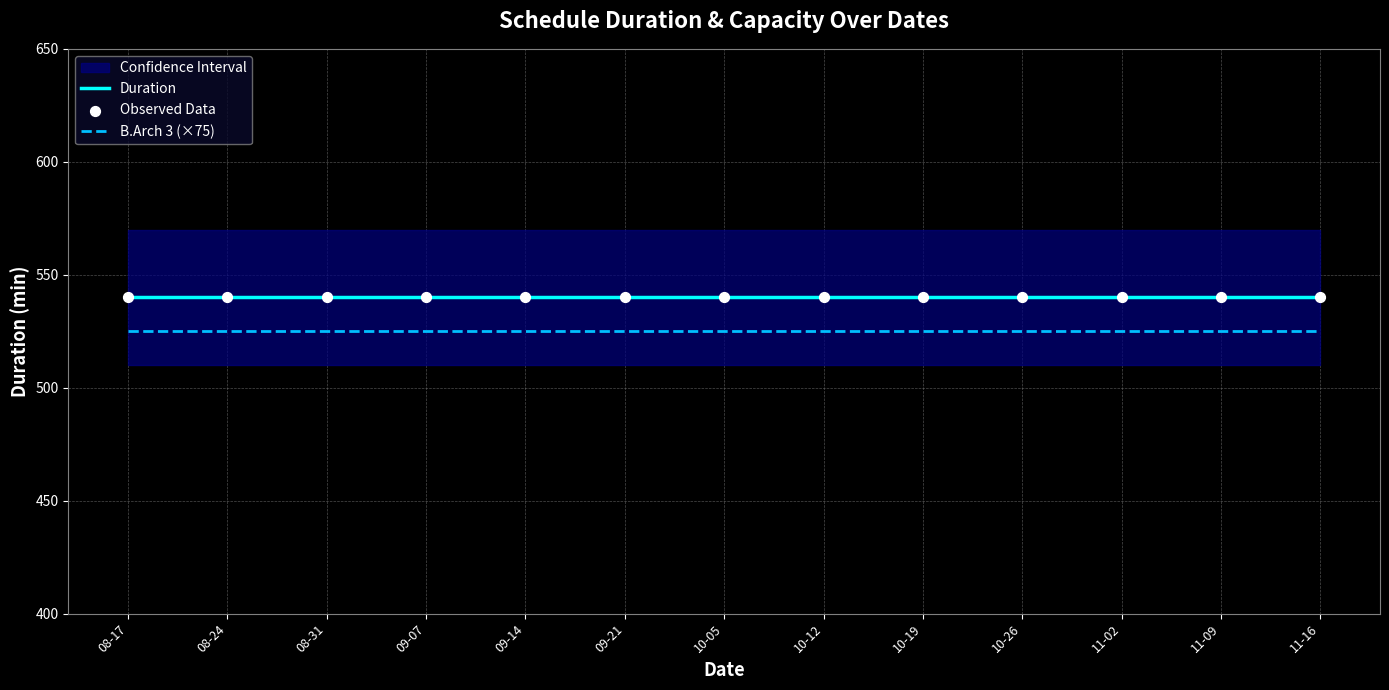

At which category is the sum across all series the highest?

08-17